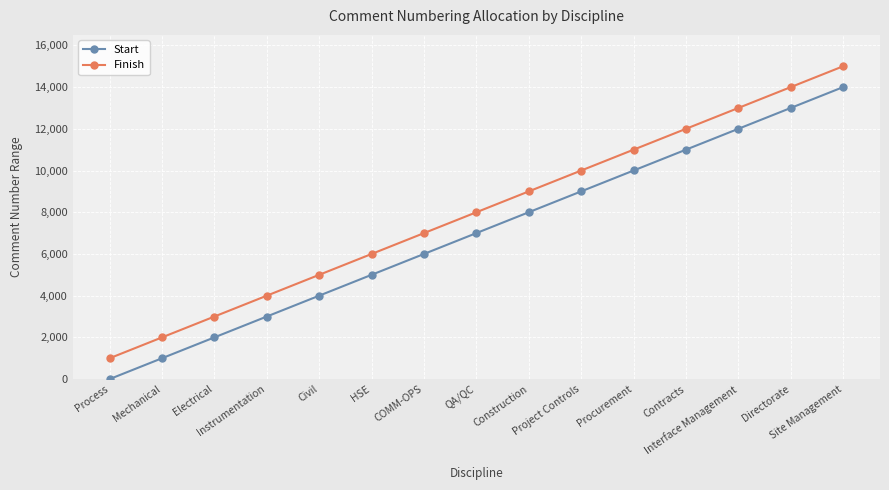

What is the difference between the maximum and minimum values in the Finish series?

14000